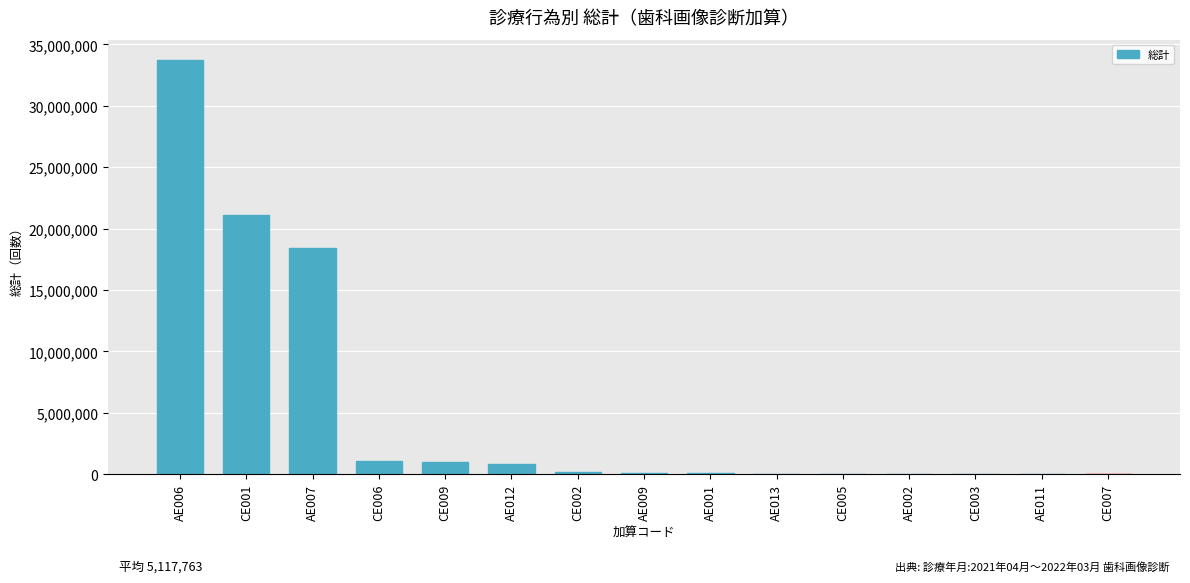

The value at AE012 is 805255. True or false?

True